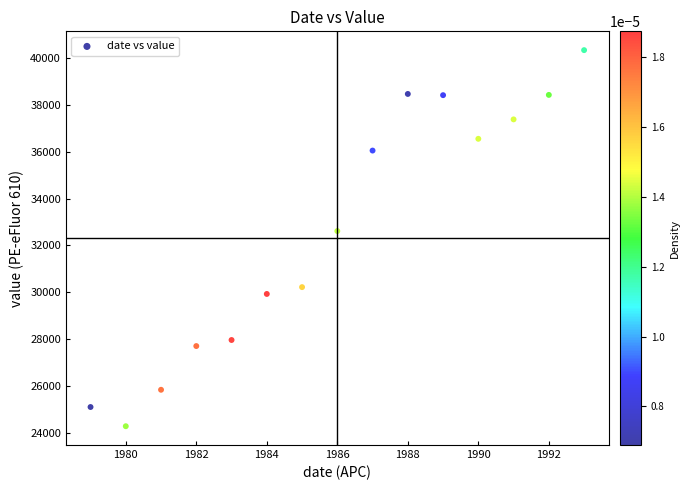

What is the range of X values (max minus min)?

14.0